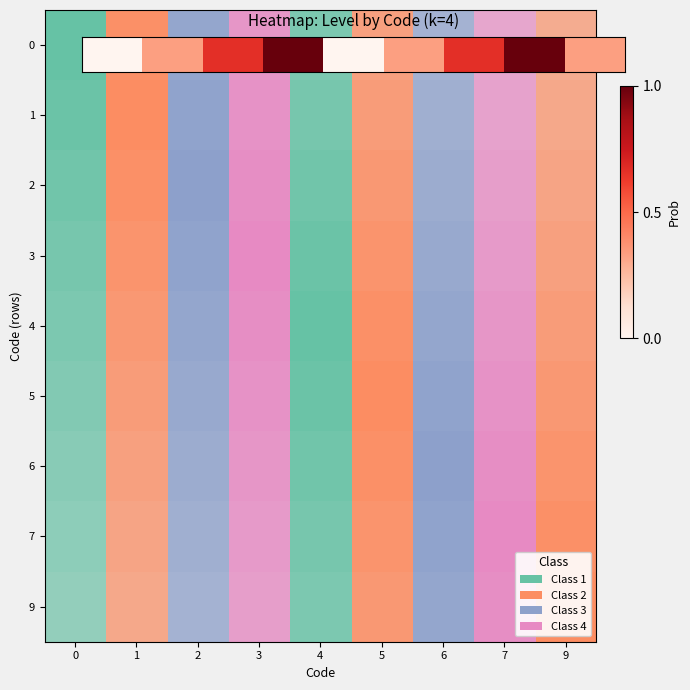

Reading left to right, transcribe all the data shown in this chart.

0.0	0.3	0.7	1.0	0.0	0.3	0.7	1.0	0.3